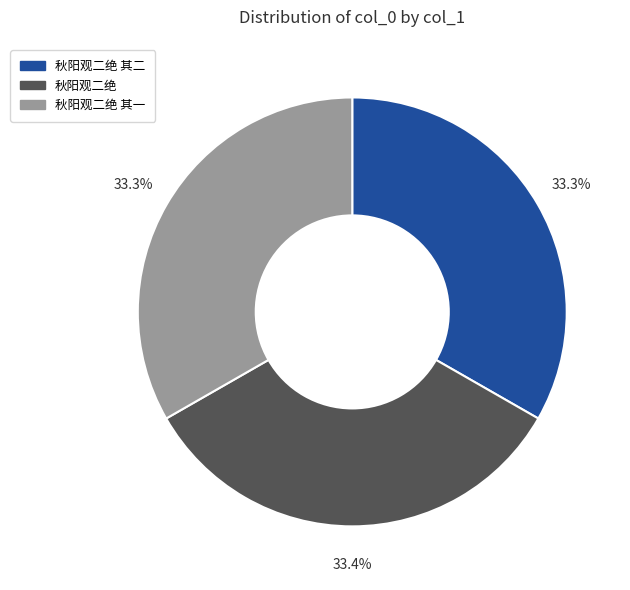

Is there a majority slice in this chart?

No